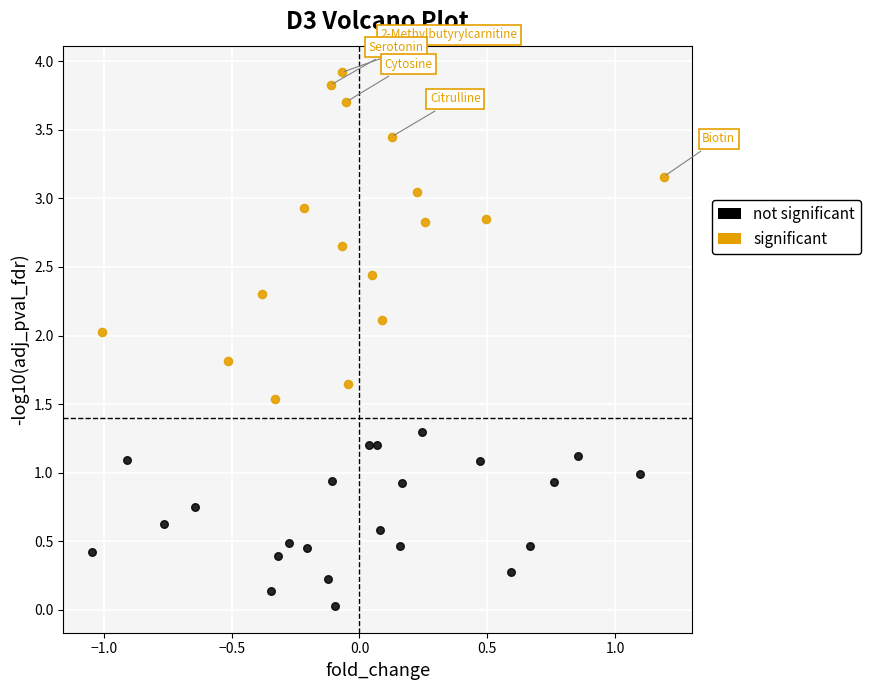

Which series contains the lowest Y value?

not significant